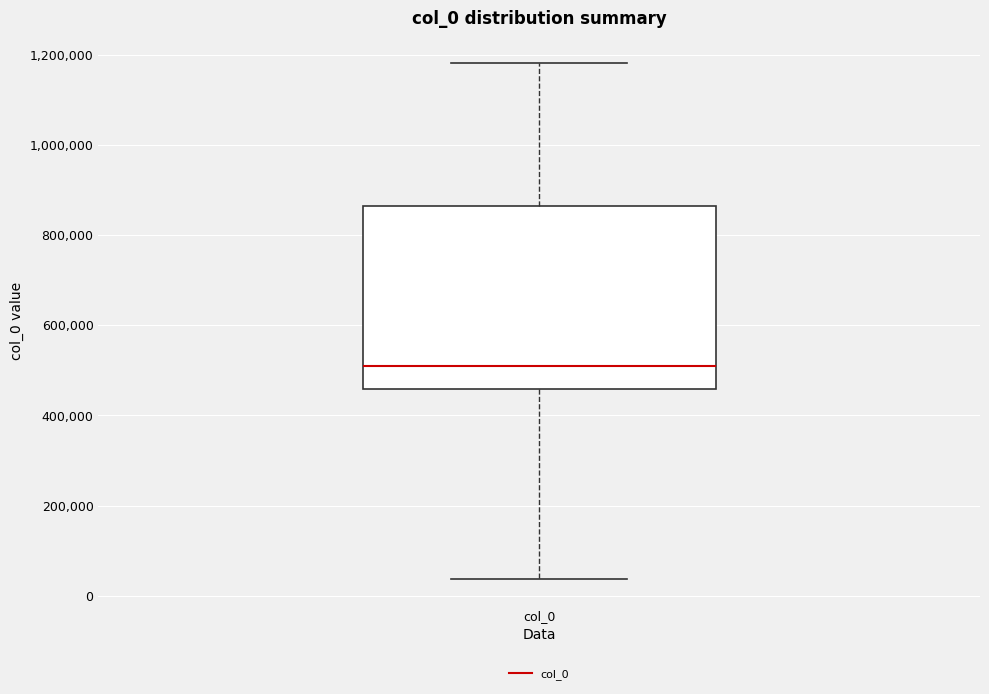

Read this box plot against the y-axis: the position of the median line, the range covered by the box, and the ends of both whiskers. The values are not printed on the chart, so give them approximately, as read against the axis.

median 520000, box 460000 to 860000, whiskers 40000 to 1180000